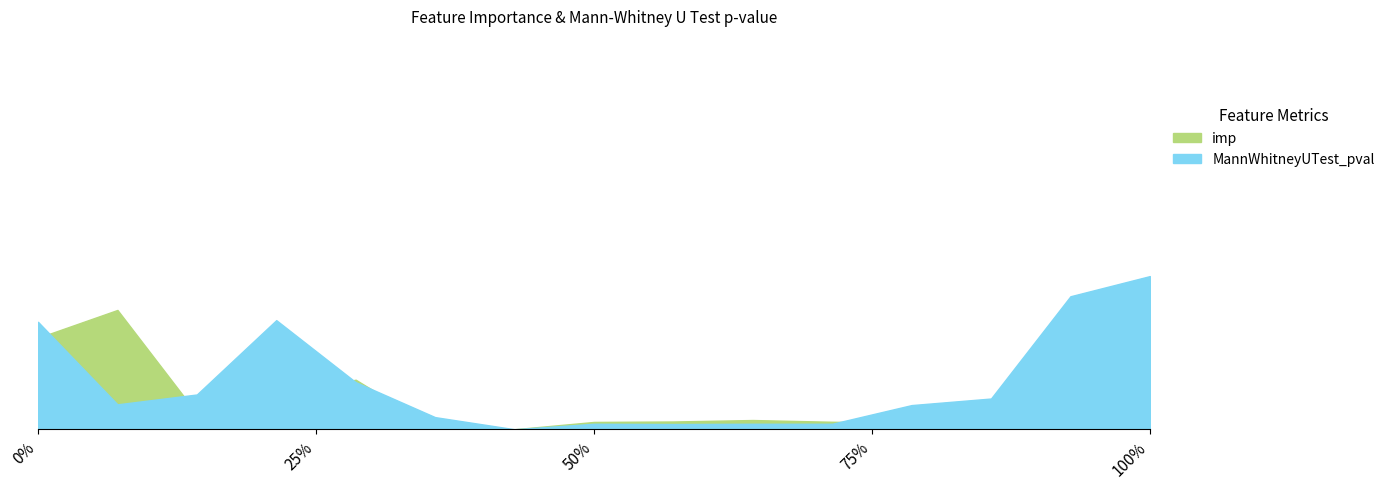

What is the average value of the MannWhitneyUTest_pval series?

0.1